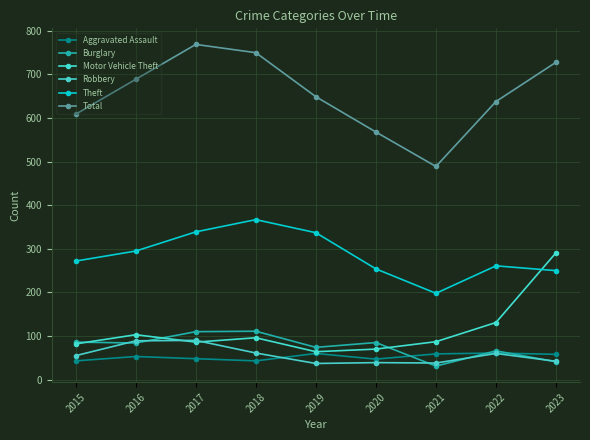

How many data points in Total are less than 649?

4